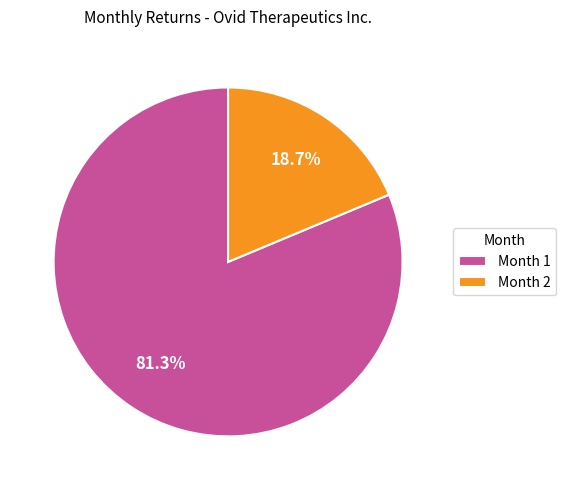

Between Month 2 and Month 1, which is larger?

Month 1